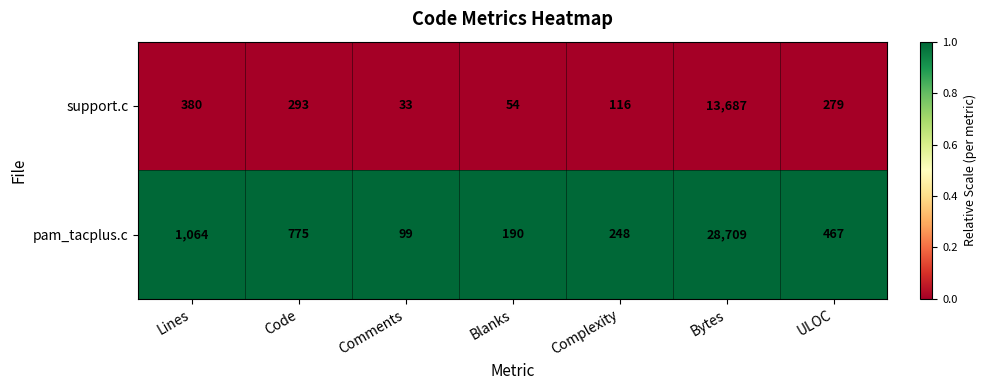

Rank the series by their maximum value, from highest to lowest.

pam_tacplus.c, support.c